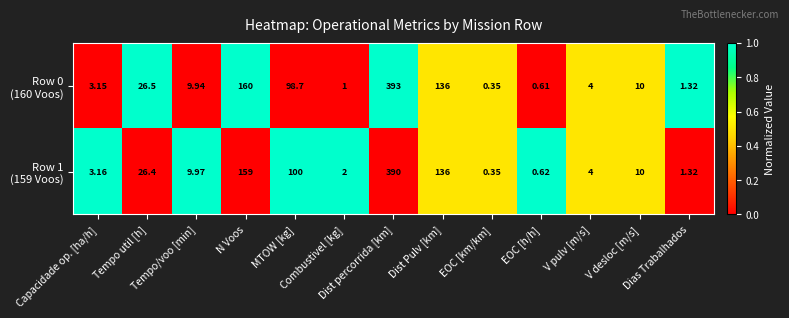

How many data points does each series have?

13